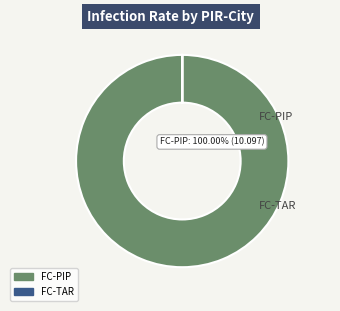

To the nearest percent, what is the average slice percentage?

50%